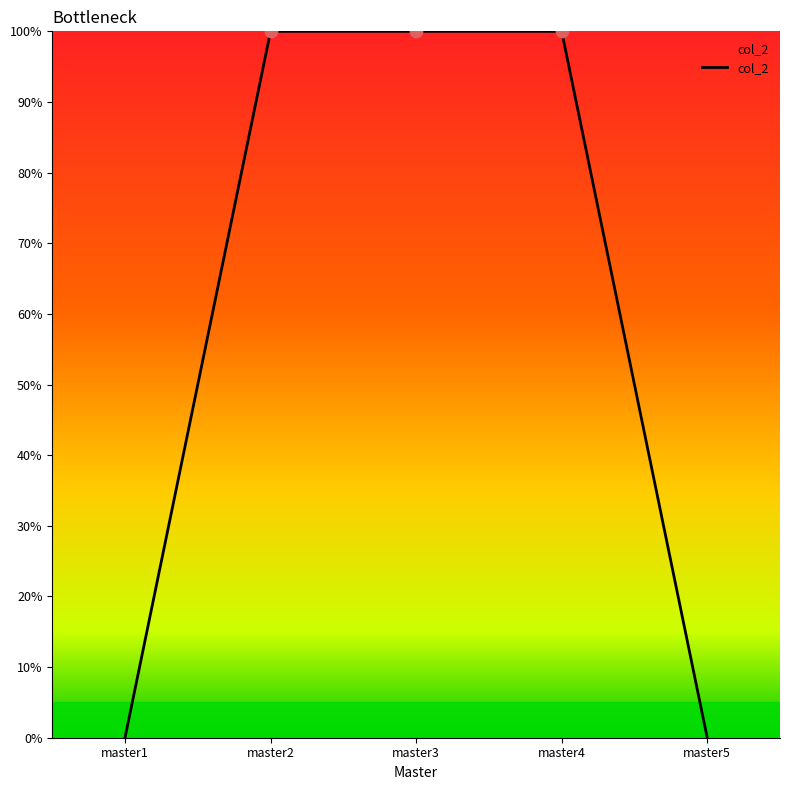

Between master5 and master2, which is larger?

master2